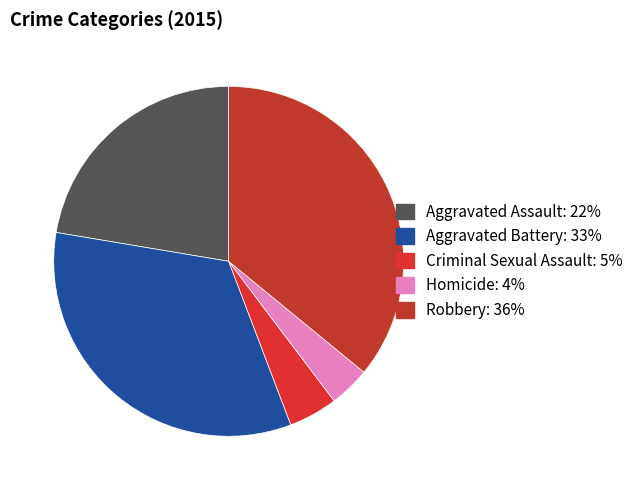

Is there a majority slice in this chart?

No